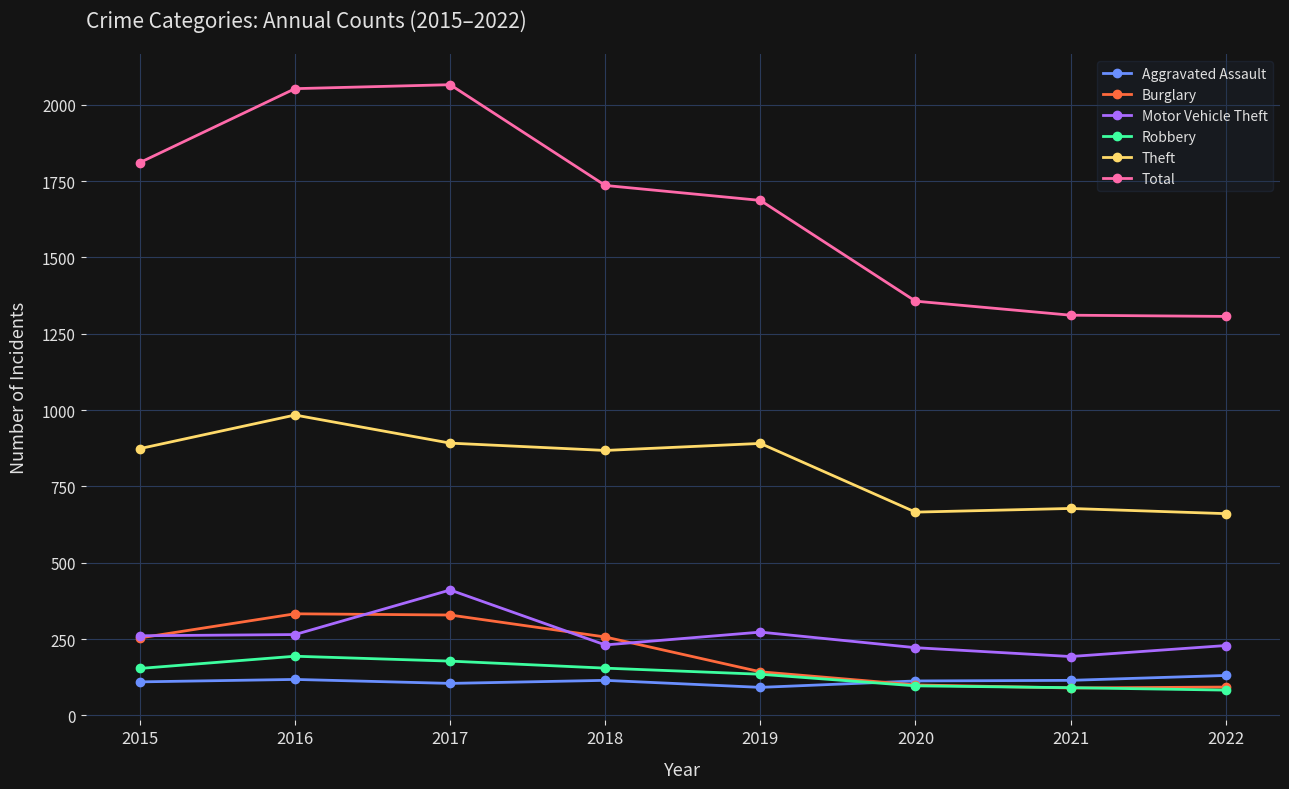

List the series in order of their peak value, highest first.

Total, Theft, Motor Vehicle Theft, Burglary, Robbery, Aggravated Assault